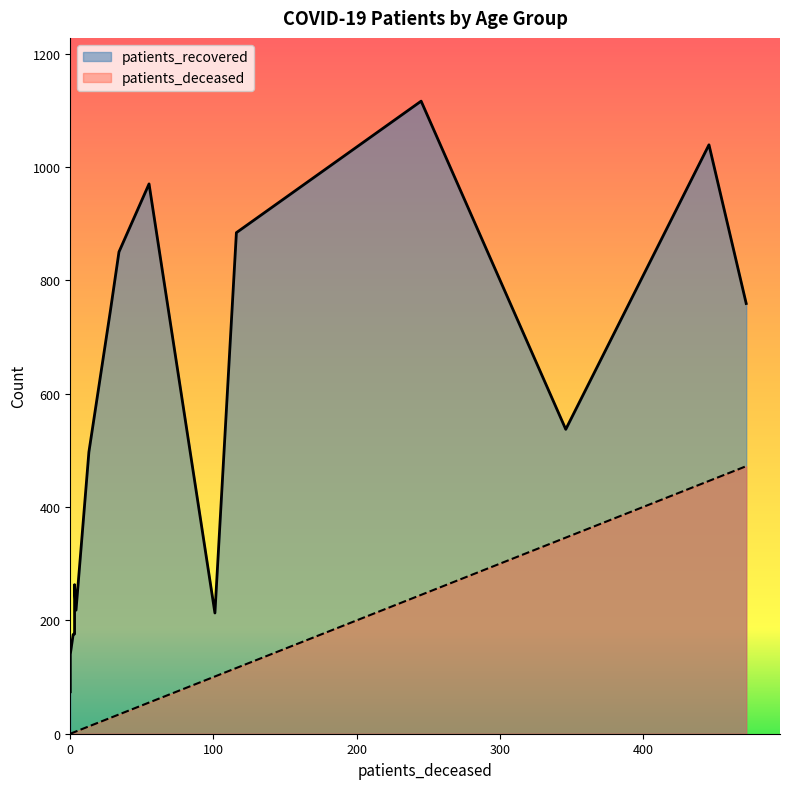

What is the value of the patients_recovered point at the 16th from the left?

213